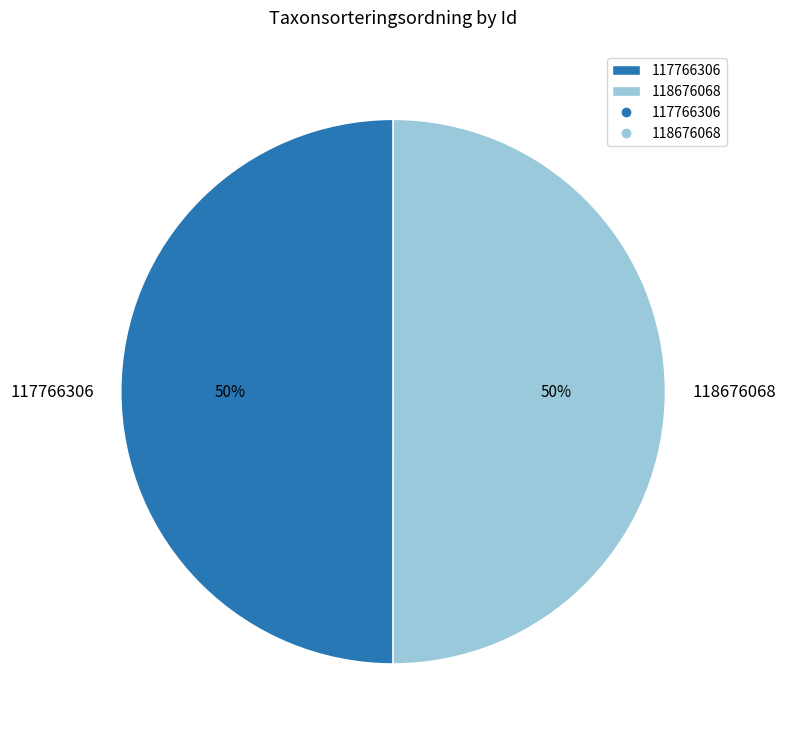

Is the sum of 117766306 and 118676068 greater than half?

Yes